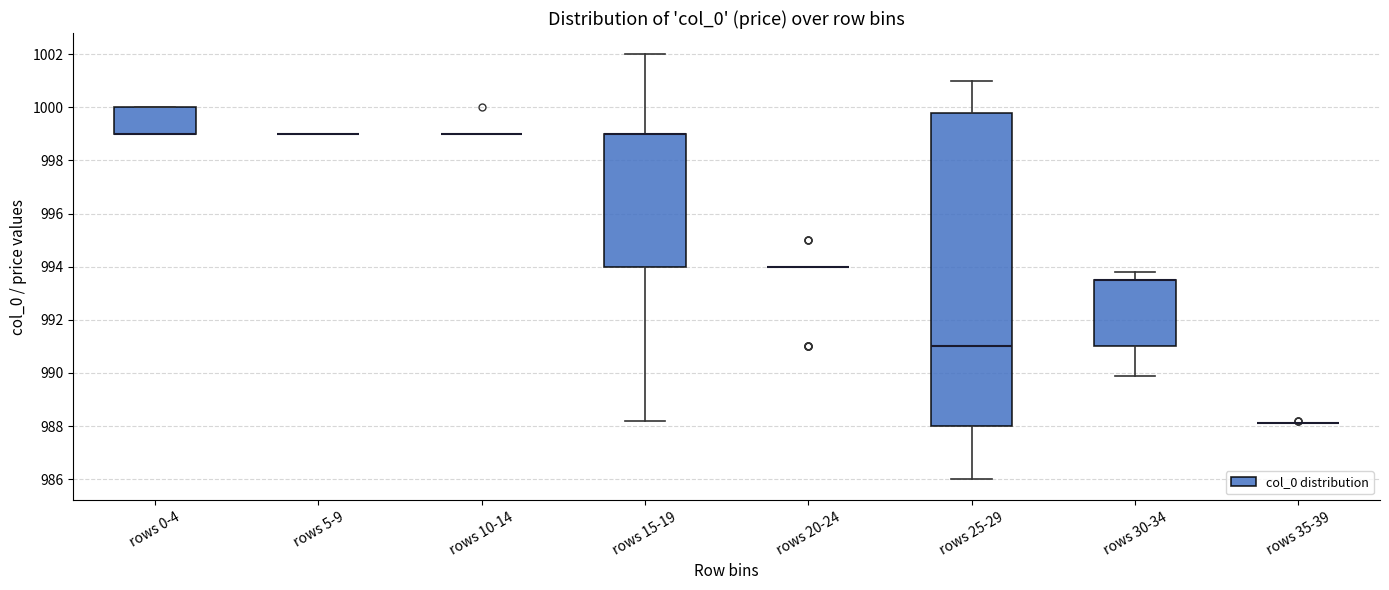

Reading left to right, read every box against the y-axis: the position of its median line, the range the box covers, and the ends of its whiskers. The values are not printed on the chart, so give them approximately, as read against the axis.

rows 0-4: median 999.0 (drawn on the box's lower edge), box 999.0 to 1000.0, whiskers 999.0 to 1000.0
rows 5-9: box collapsed to a line at 999.0, whiskers 999.0 to 999.0
rows 10-14: box collapsed to a line at 999.0, whiskers 999.0 to 999.0
rows 15-19: median 999.0 (drawn on the box's upper edge), box 994.0 to 999.0, whiskers 988.2 to 1002.0
rows 20-24: box collapsed to a line at 994.0, whiskers 994.0 to 994.0
rows 25-29: median 991.0, box 988.0 to 999.8, whiskers 986.0 to 1001.0
rows 30-34: median 993.6 (drawn on the box's upper edge), box 991.0 to 993.6, whiskers 990.0 to 993.8
rows 35-39: box collapsed to a line at 988.2, whiskers 988.2 to 988.2